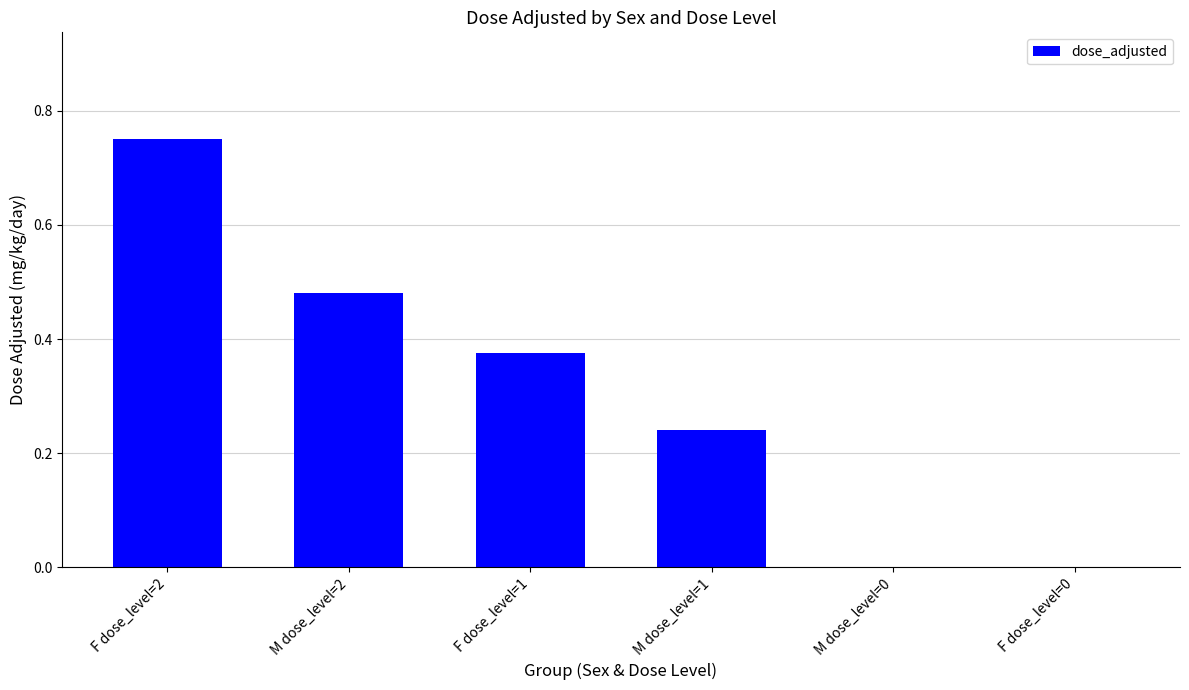

Is it true that the value at M dose_level=0 is 0.0?

True